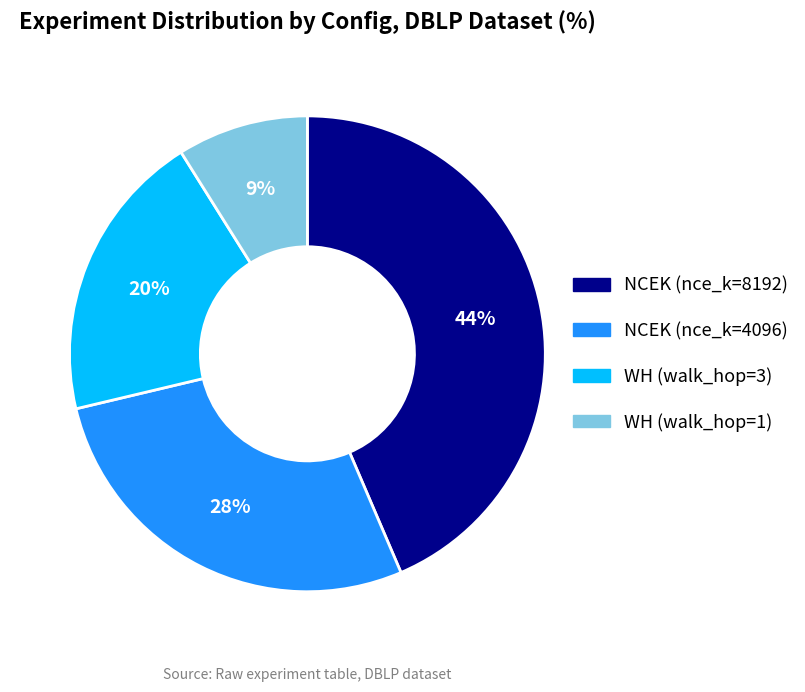

Is there a majority slice in this chart?

No